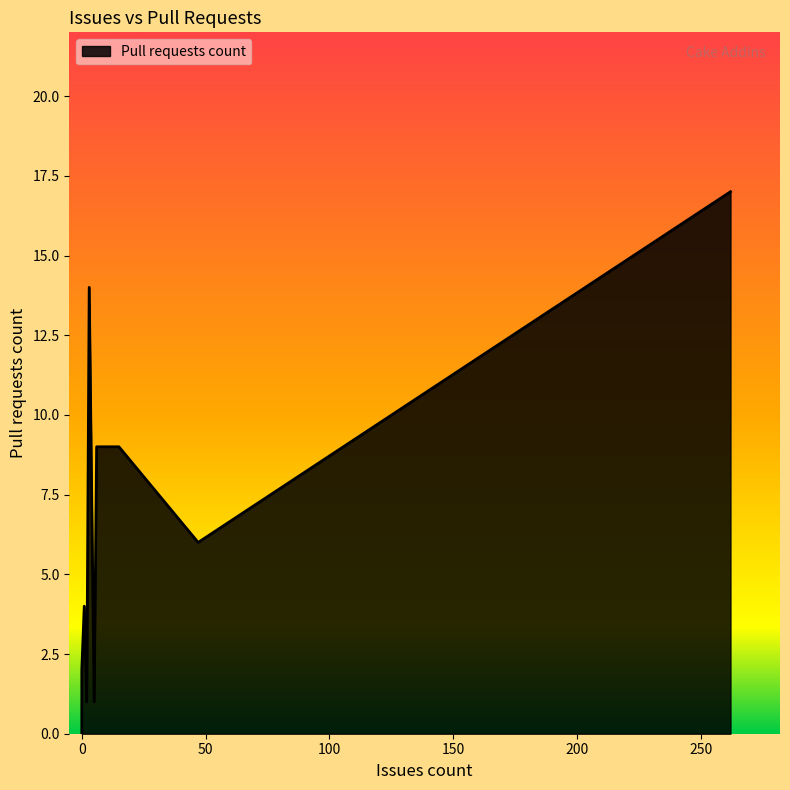

How many points are higher than both their immediate neighbors (excluding endpoints)?

2